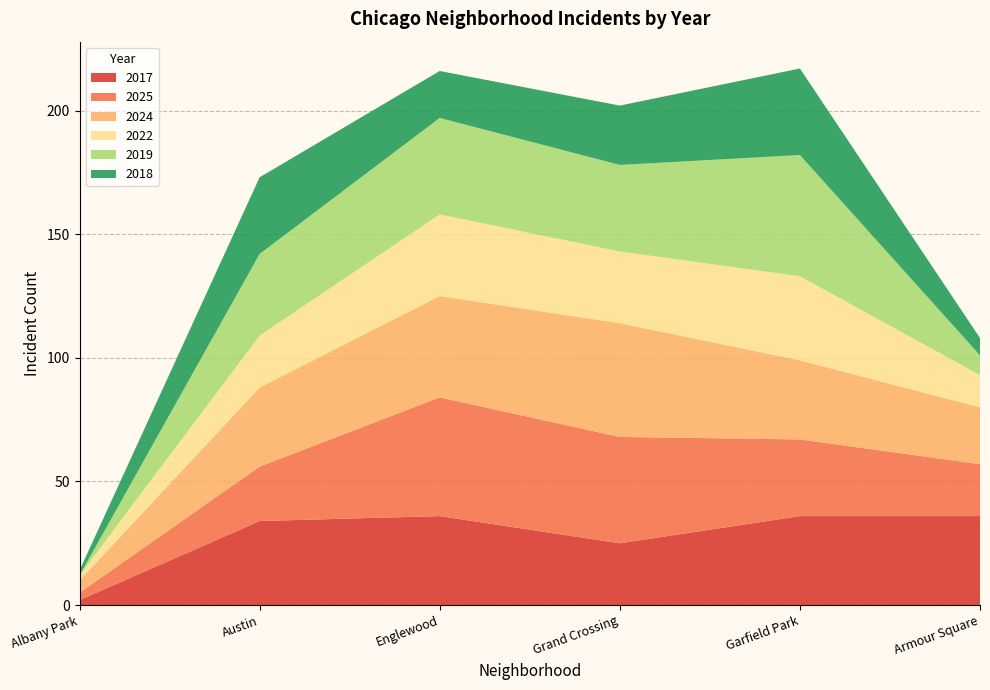

Reading left to right, transcribe all the data shown in this chart.

2017: 2	34	36	25	36	36
2025: 3	22	48	43	31	21
2024: 5	32	41	46	32	23
2022: 2	21	33	29	34	13
2019: 0	33	39	35	49	8
2018: 2	31	19	24	35	7